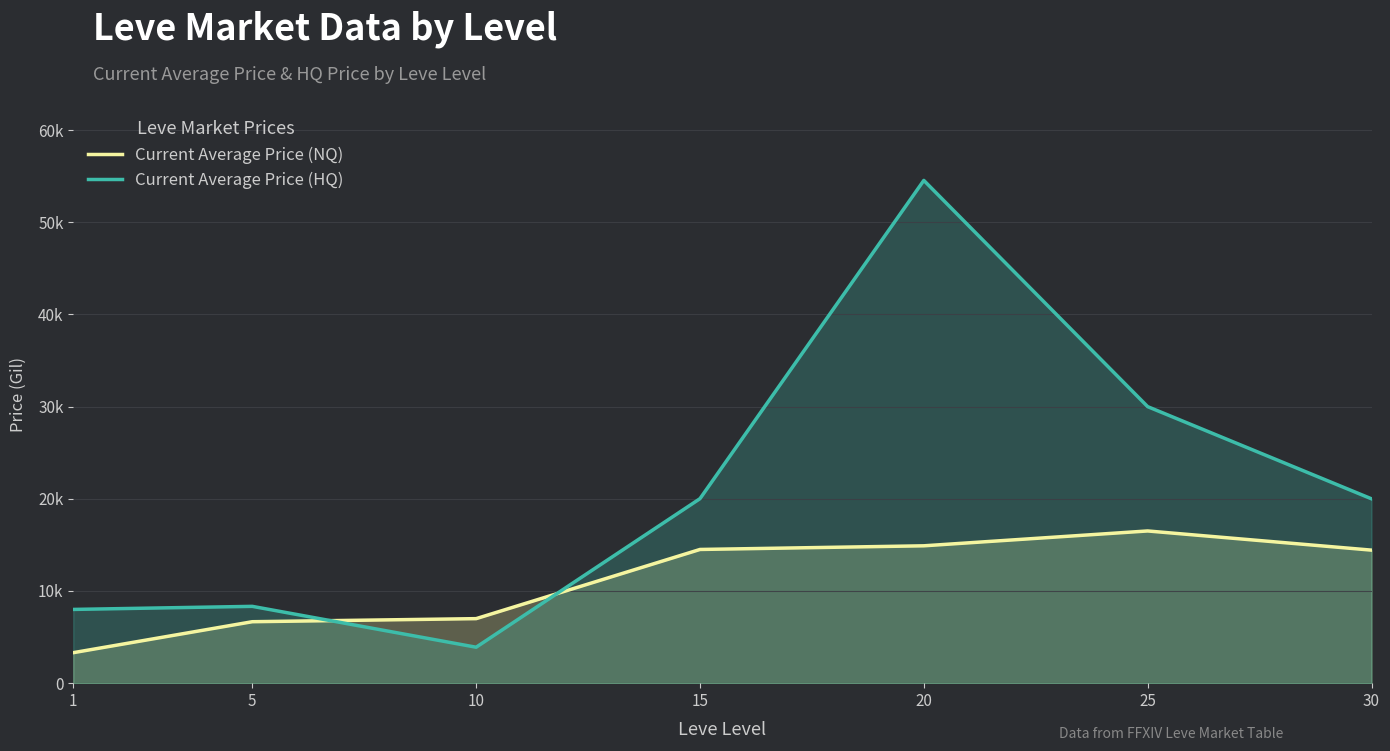

Which series changed the most between 5 and 10?

Current Average Price (HQ)